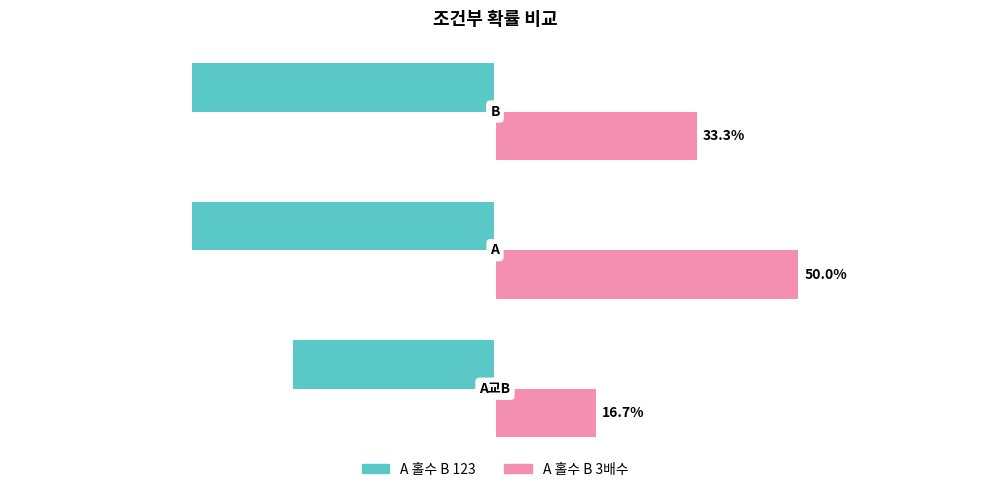

Which series has the largest total across all categories?

A 홀수 B 3배수